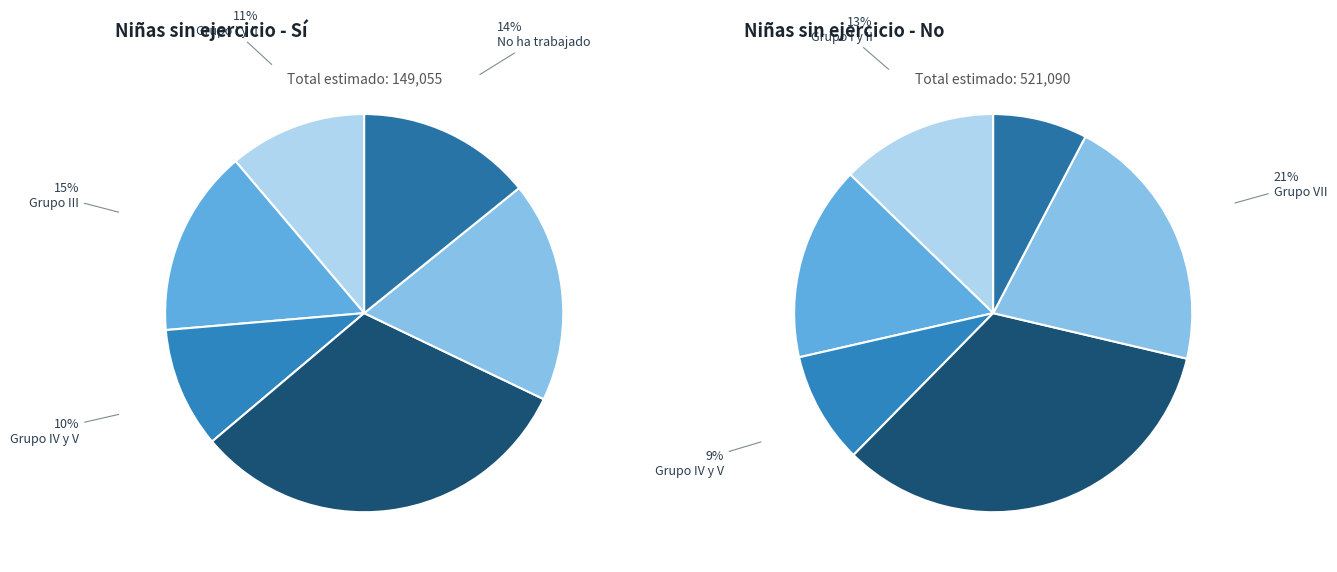

Which series has the largest range (max minus min)?

No (Niña)